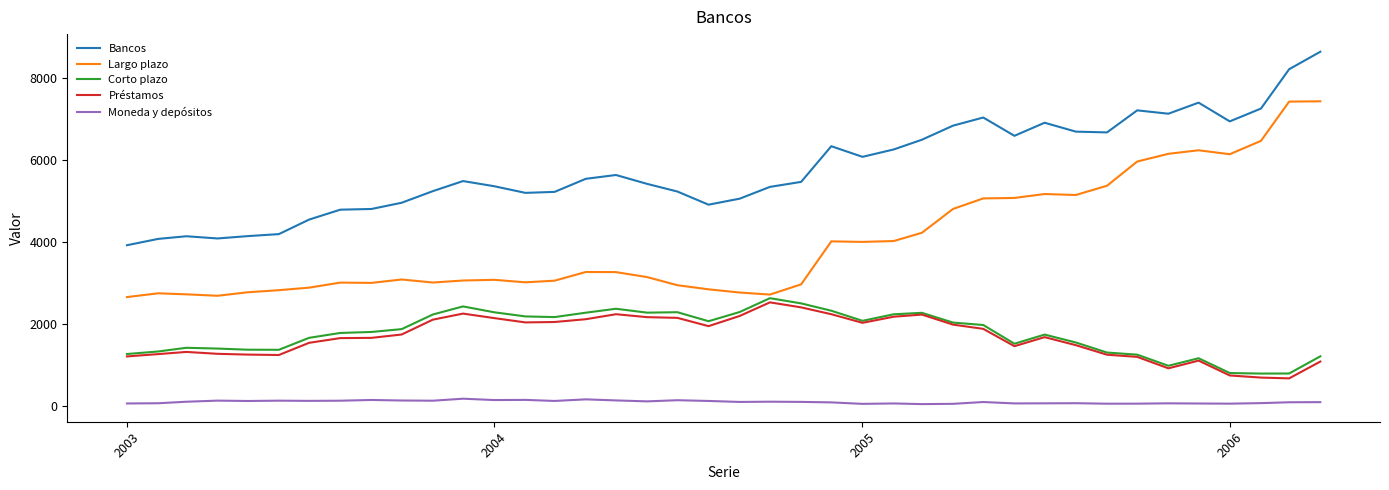

True or false: Corto plazo and Moneda y depósitos cross at least once.

False